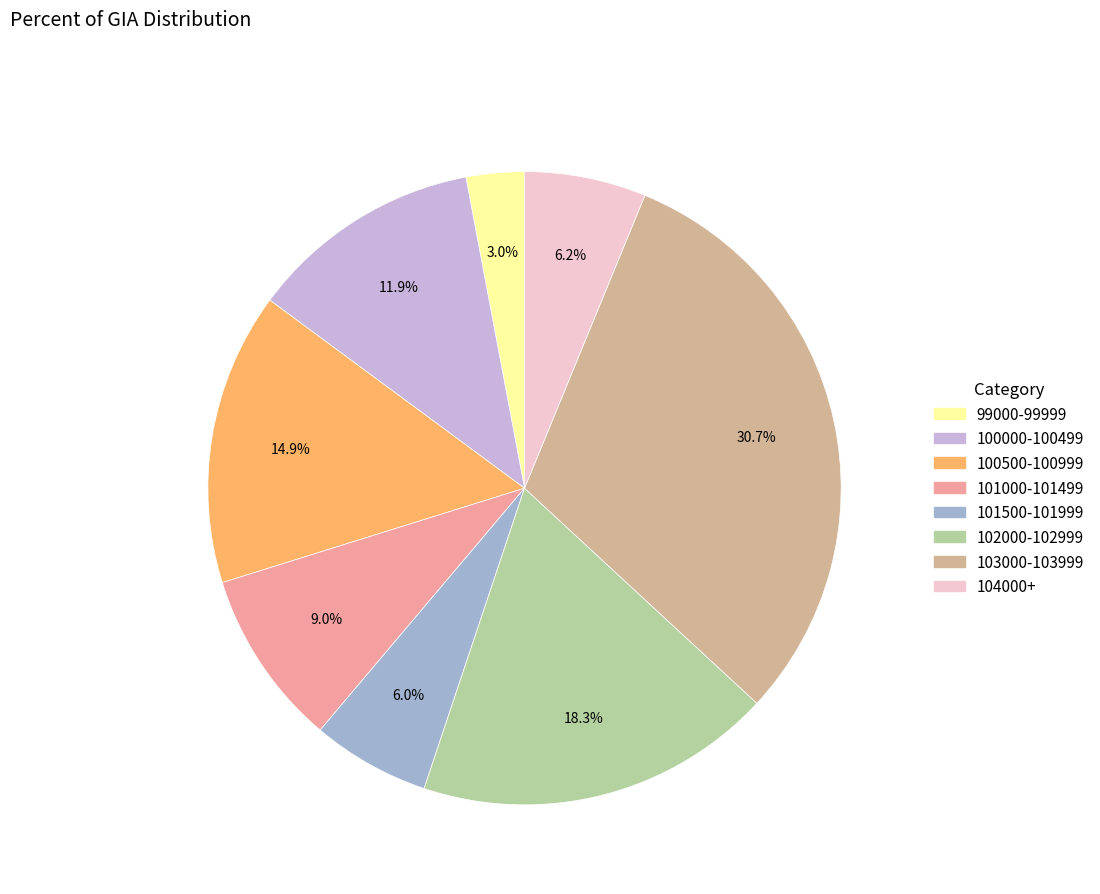

Is there a majority slice in this chart?

No